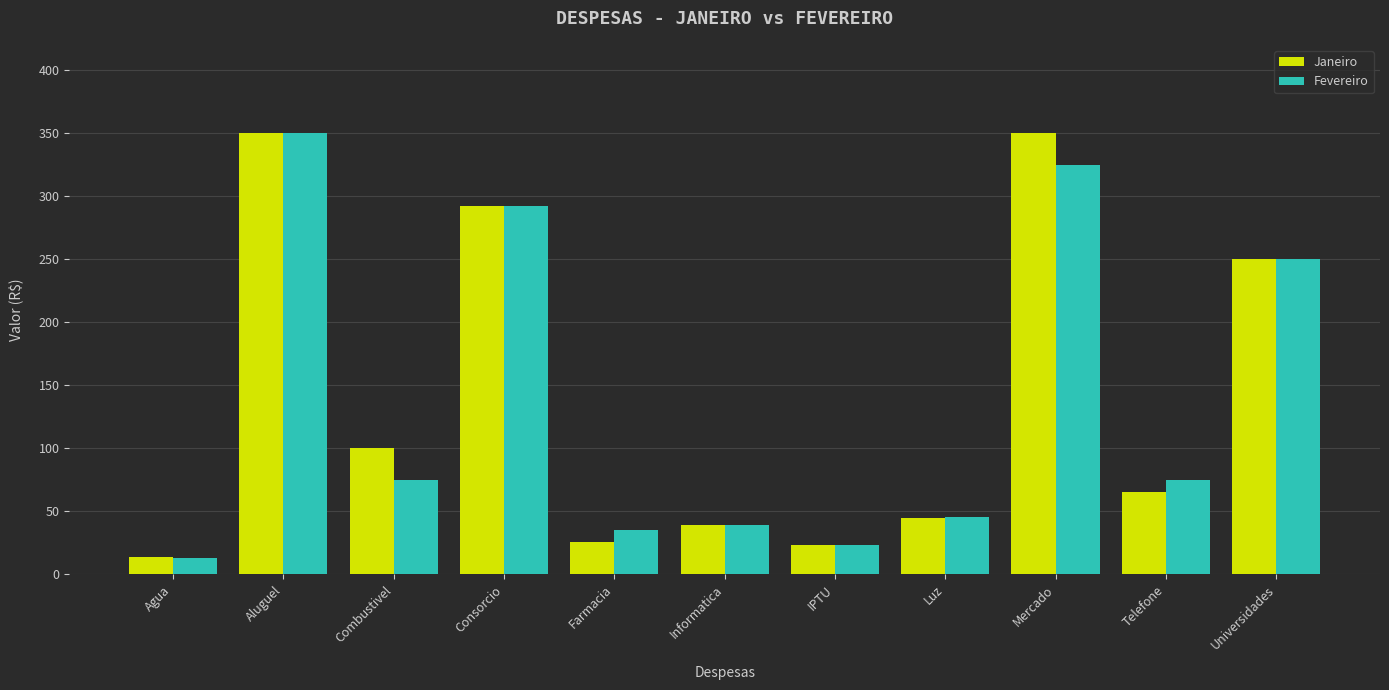

What is the spread (max minus min) of values at Agua?

1.1